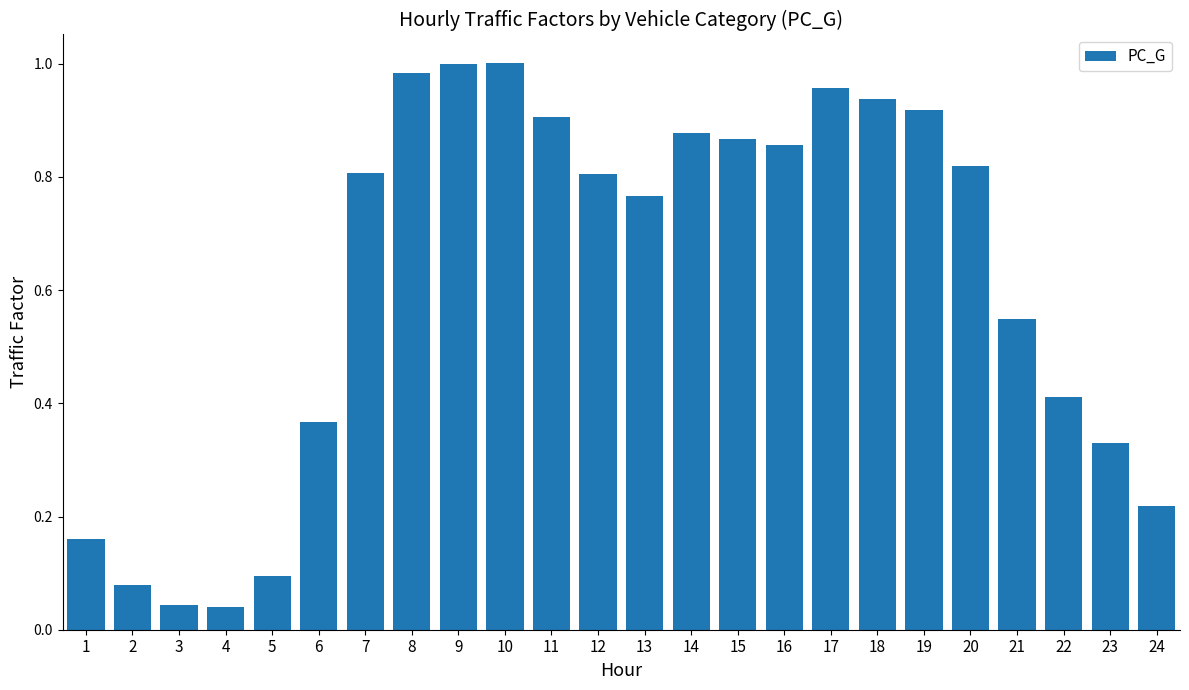

Between 6 and 17, which is larger?

17